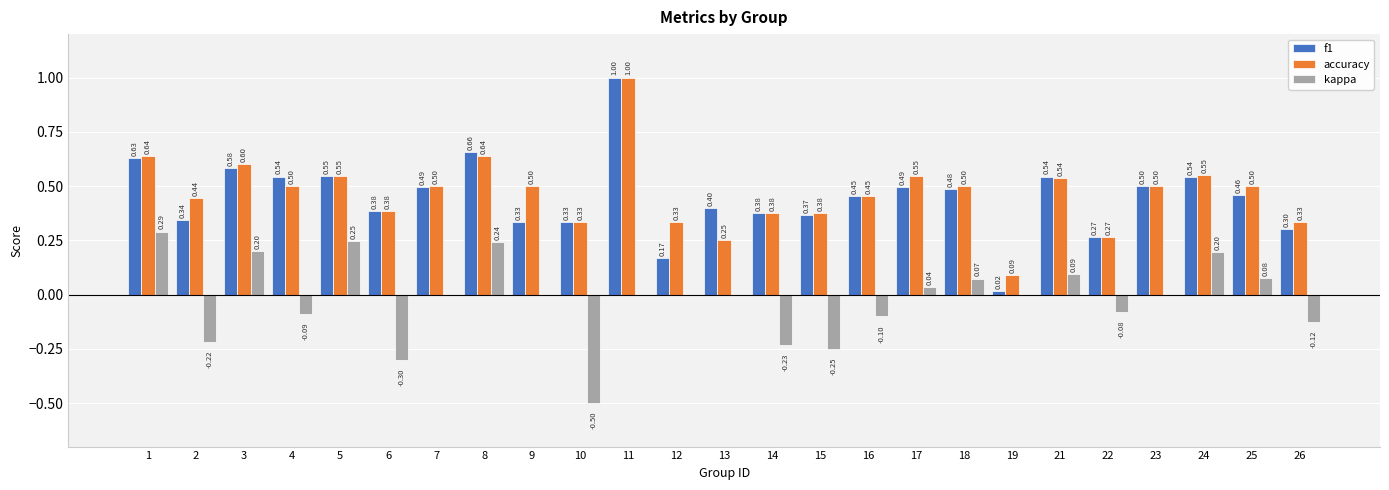

At which category is the sum across all series the highest?

11